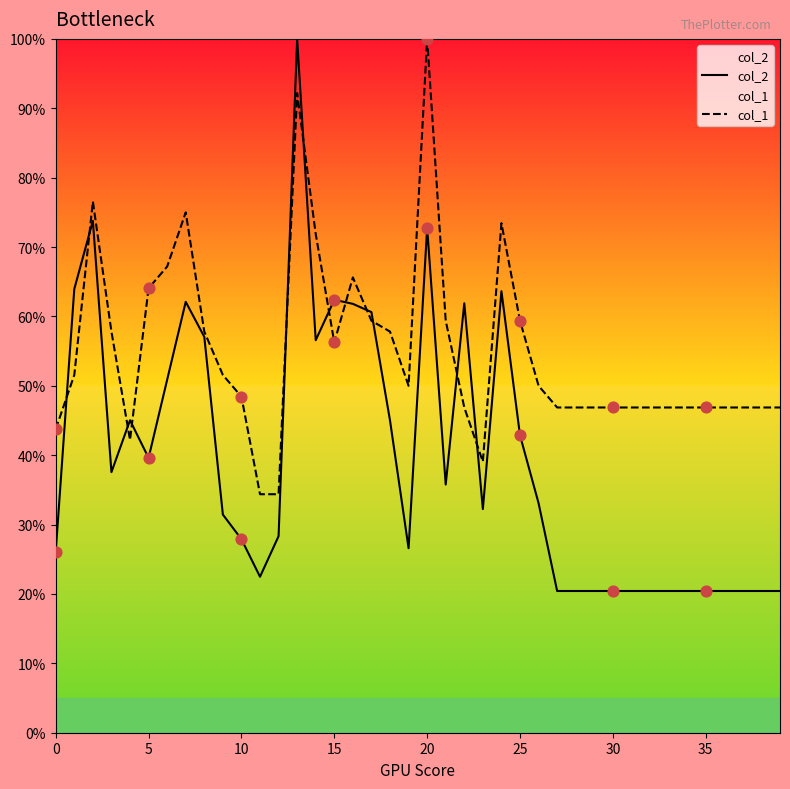

What are all the series names shown in the legend?

col_2, col_1